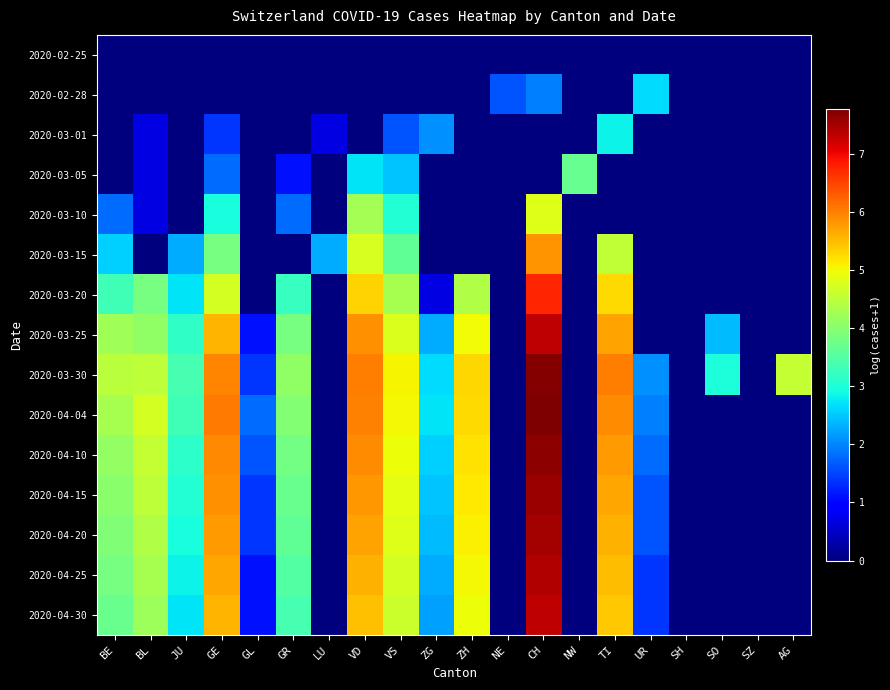

What is the difference between the highest and lowest values at ZG?

2.7